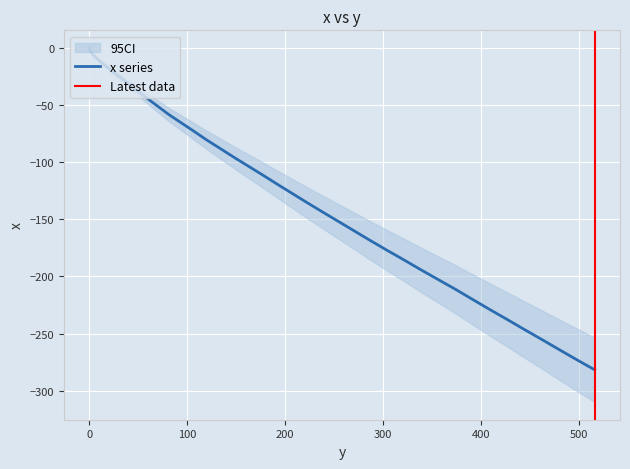

How many negative values are there?

39